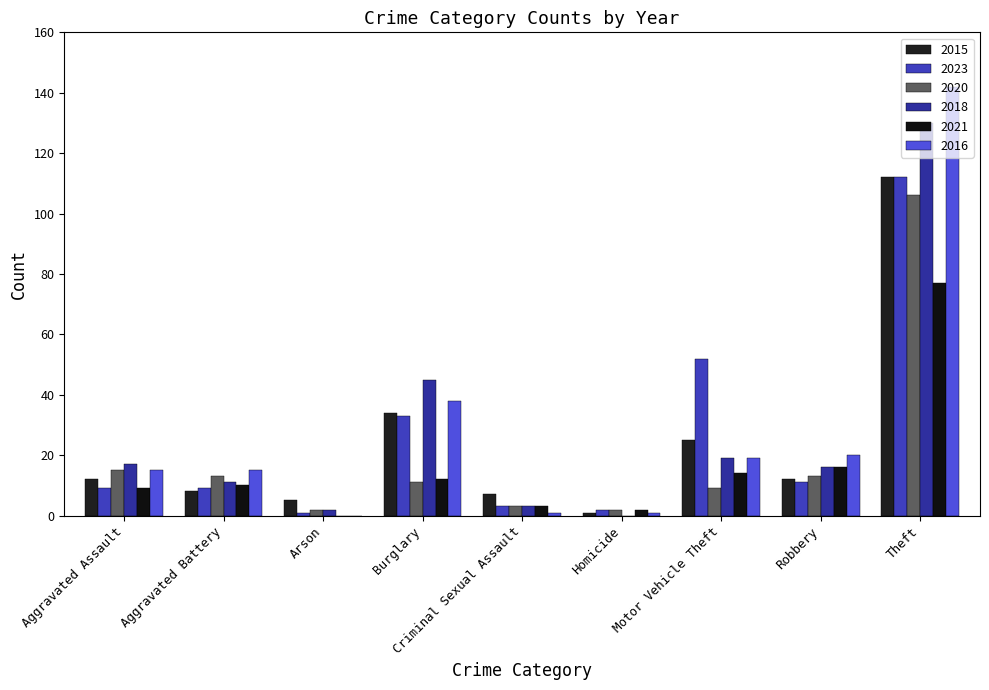

Reading right to left, transcribe all the data shown in this chart.

2015: Theft=112	Robbery=12	Motor Vehicle Theft=25	Homicide=1	Criminal Sexual Assault=7	Burglary=34	Arson=5	Aggravated Battery=8	Aggravated Assault=12
2023: Theft=112	Robbery=11	Motor Vehicle Theft=52	Homicide=2	Criminal Sexual Assault=3	Burglary=33	Arson=1	Aggravated Battery=9	Aggravated Assault=9
2020: Theft=106	Robbery=13	Motor Vehicle Theft=9	Homicide=2	Criminal Sexual Assault=3	Burglary=11	Arson=2	Aggravated Battery=13	Aggravated Assault=15
2018: Theft=130	Robbery=16	Motor Vehicle Theft=19	Homicide=0	Criminal Sexual Assault=3	Burglary=45	Arson=2	Aggravated Battery=11	Aggravated Assault=17
2021: Theft=77	Robbery=16	Motor Vehicle Theft=14	Homicide=2	Criminal Sexual Assault=3	Burglary=12	Arson=0	Aggravated Battery=10	Aggravated Assault=9
2016: Theft=142	Robbery=20	Motor Vehicle Theft=19	Homicide=1	Criminal Sexual Assault=1	Burglary=38	Arson=0	Aggravated Battery=15	Aggravated Assault=15